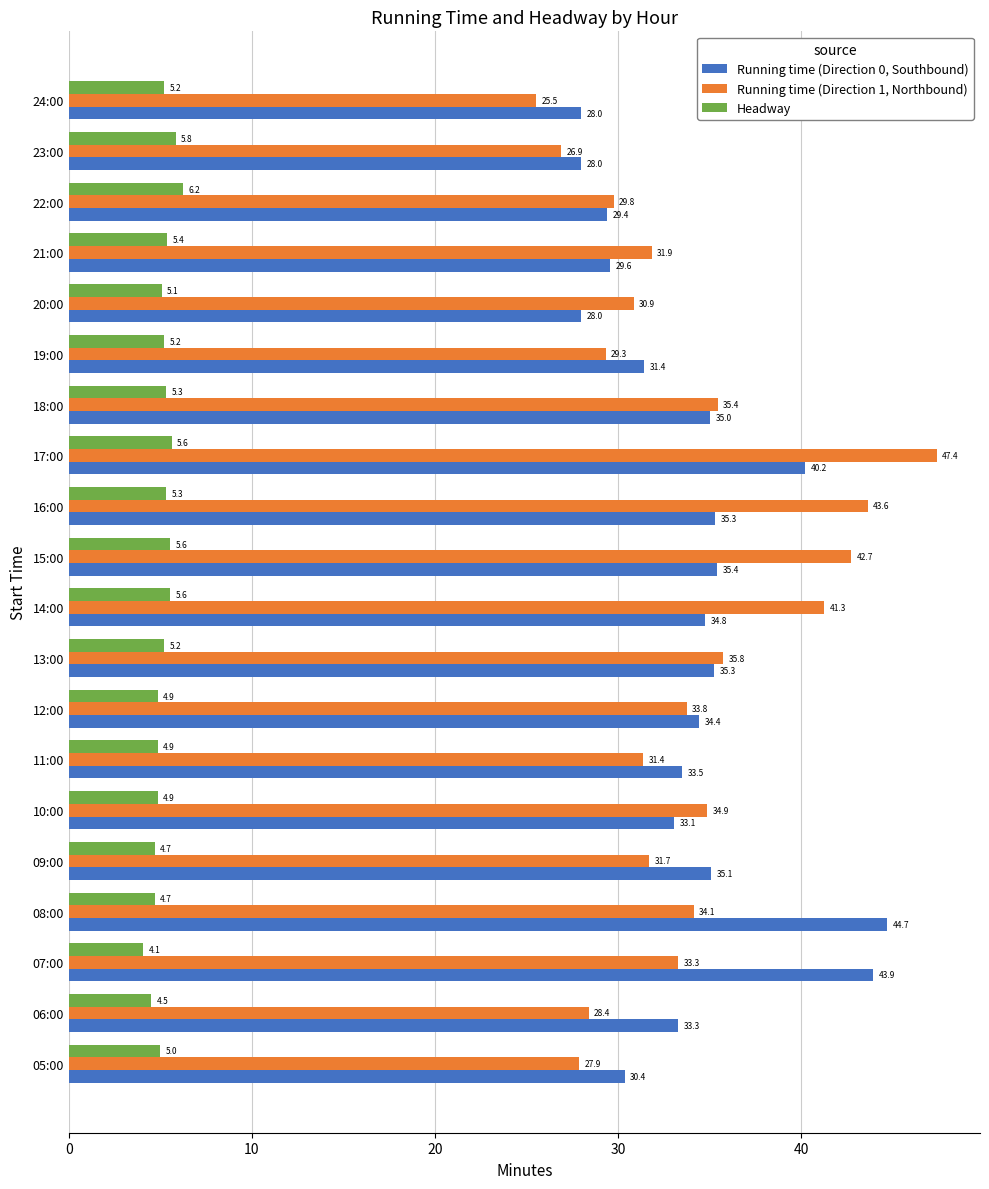

Rank the series at 21:00 from lowest to highest value.

Headway, Running time (Direction 0, Southbound), Running time (Direction 1, Northbound)